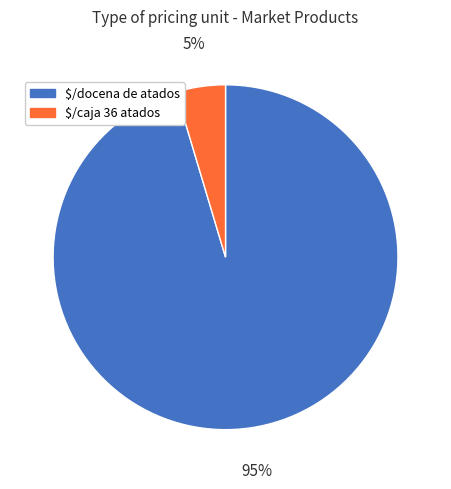

To the nearest percent, what is the average slice percentage?

50%